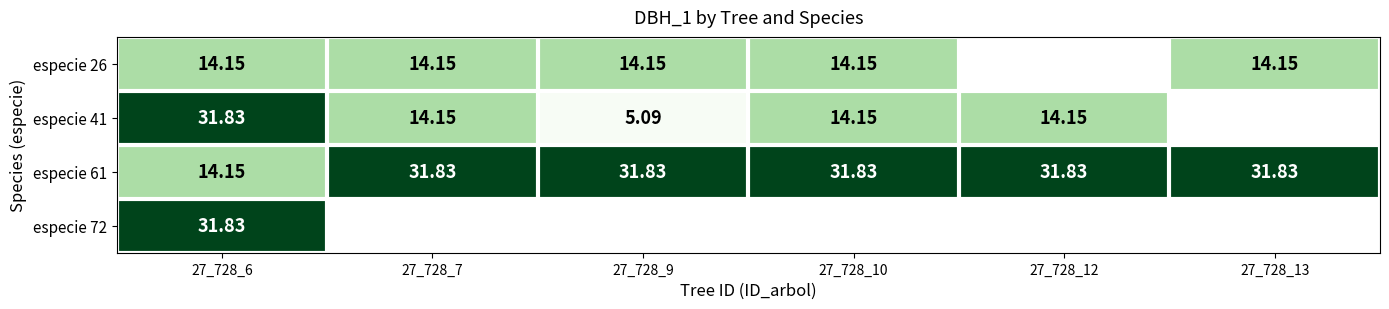

What value does the especie 26 series have at 27_728_9?

14.2